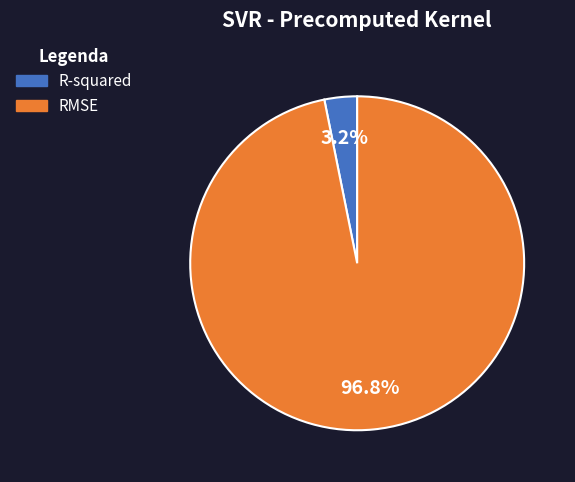

Is there a majority slice in this chart?

Yes